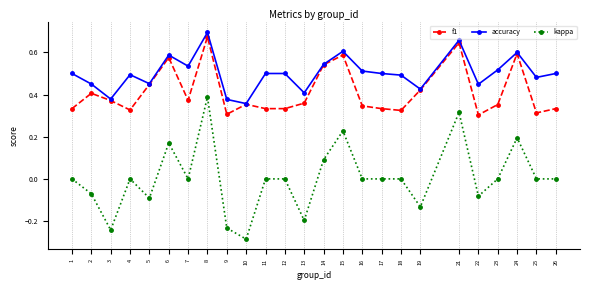

At which label does f1 reach its peak?

8